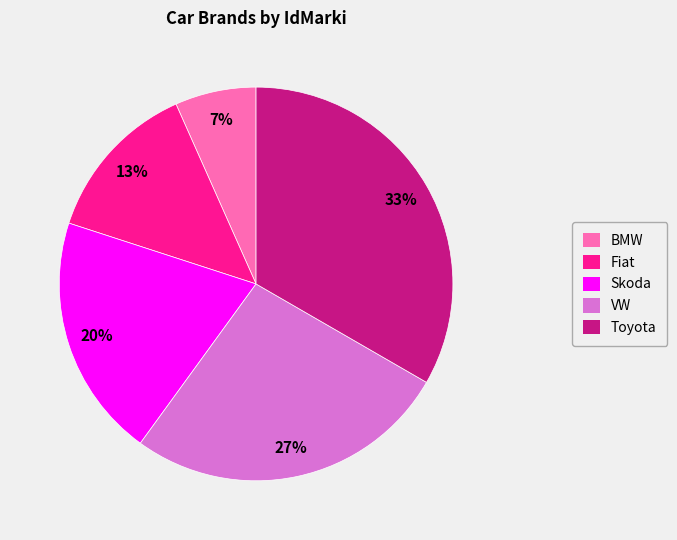

Between Fiat and Toyota, which is larger?

Toyota